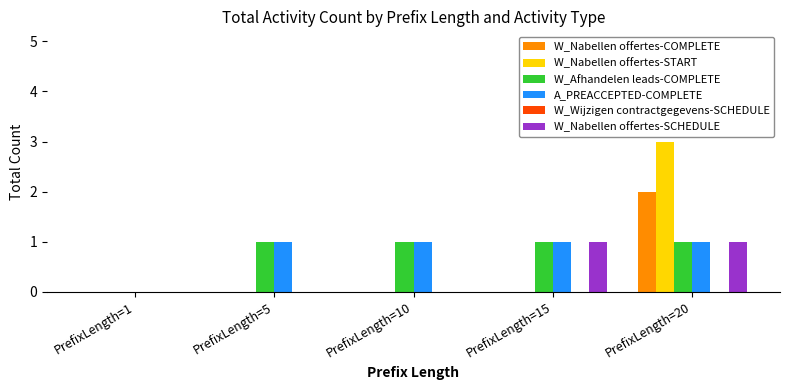

Is the value of W_Nabellen offertes-SCHEDULE at PrefixLength=10 greater than the value of W_Afhandelen leads-COMPLETE at PrefixLength=20?

No